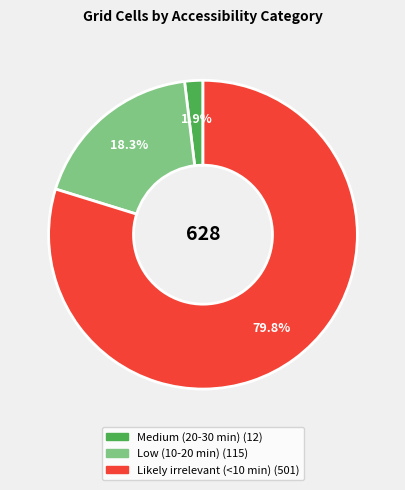

Does any single category account for the majority?

Yes